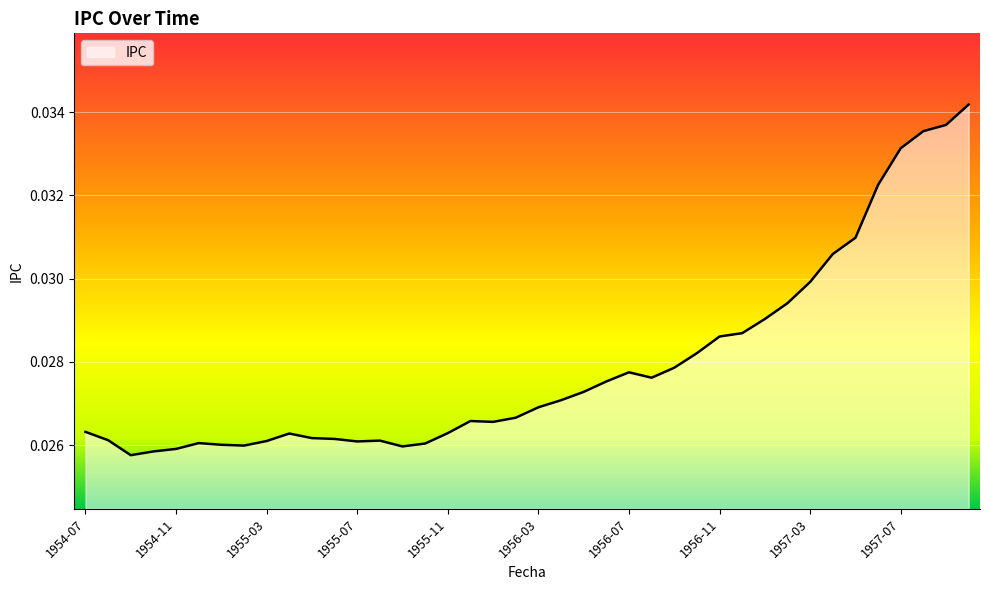

Does the chart display data point markers on the line(s)?

No